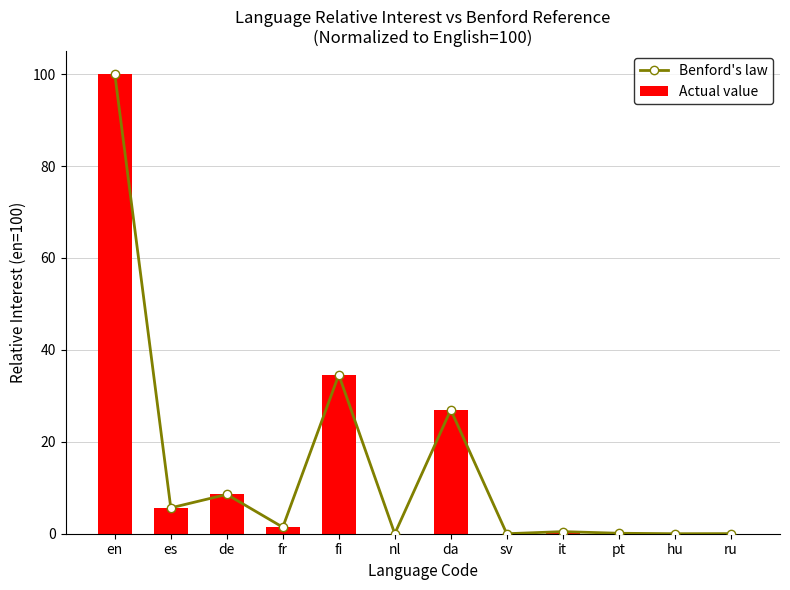

What is the total value across all series at pt?

0.2